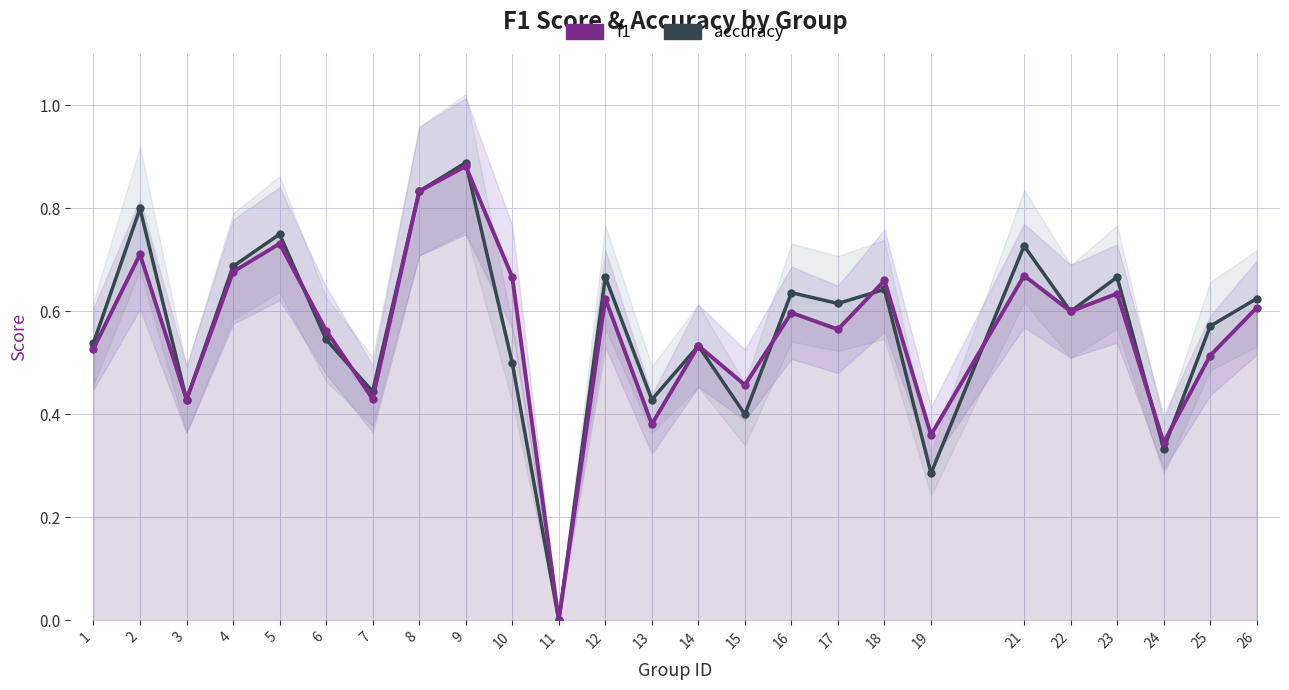

Reading left to right, what are all the values shown in this chart?

f1: 1=0.5	2=0.7	3=0.4	4=0.7	5=0.7	6=0.6	7=0.4	8=0.8	9=0.9	10=0.7	11=0.0	12=0.6	13=0.4	14=0.5	15=0.5	16=0.6	17=0.6	18=0.7	19=0.4	21=0.7	22=0.6	23=0.6	24=0.3	25=0.5	26=0.6
accuracy: 1=0.5	2=0.8	3=0.4	4=0.7	5=0.8	6=0.5	7=0.4	8=0.8	9=0.9	10=0.5	11=0.0	12=0.7	13=0.4	14=0.5	15=0.4	16=0.6	17=0.6	18=0.6	19=0.3	21=0.7	22=0.6	23=0.7	24=0.3	25=0.6	26=0.6